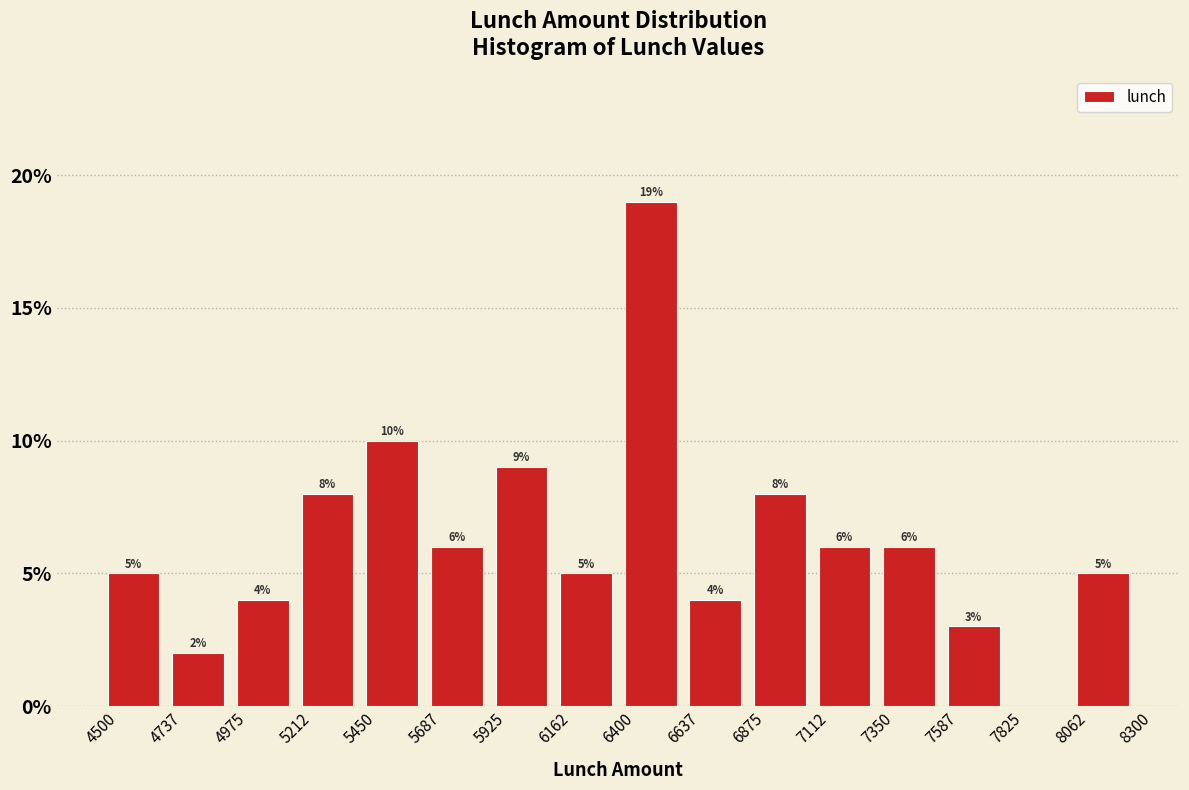

Which range on the x-axis has the tallest bar?

6400 to 6637